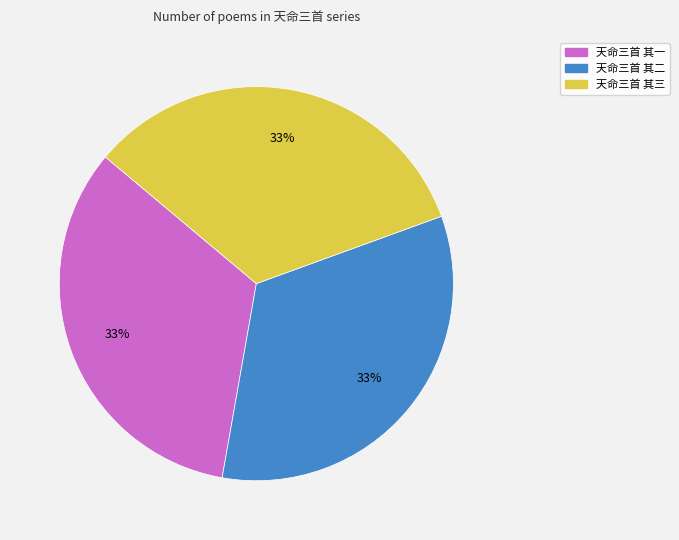

To the nearest percent, what is the combined percentage of 天命三首 其三 and 天命三首 其一?

67%